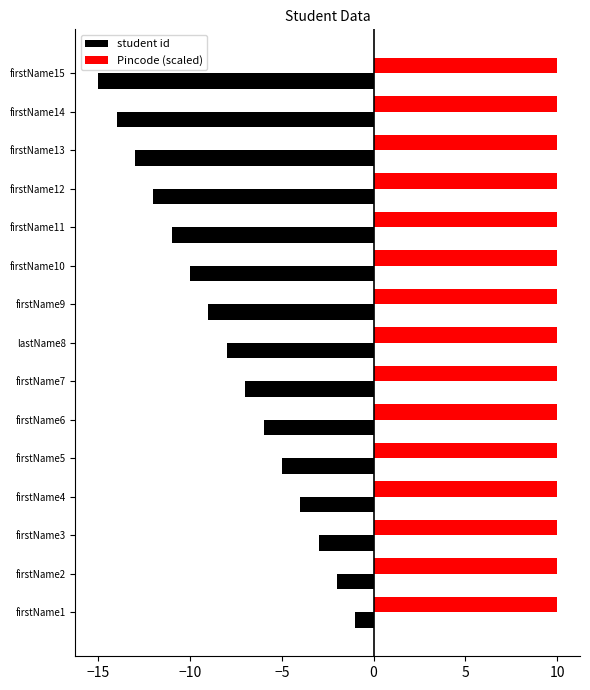

At which category is the sum across all series the highest?

firstName1